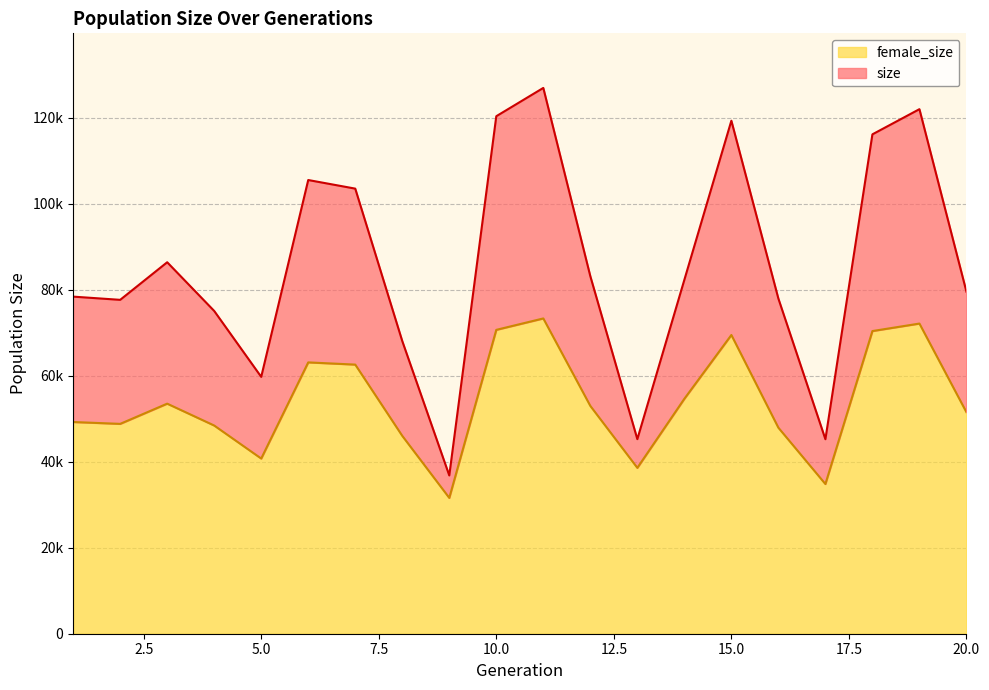

Which series has the largest total across all categories?

size